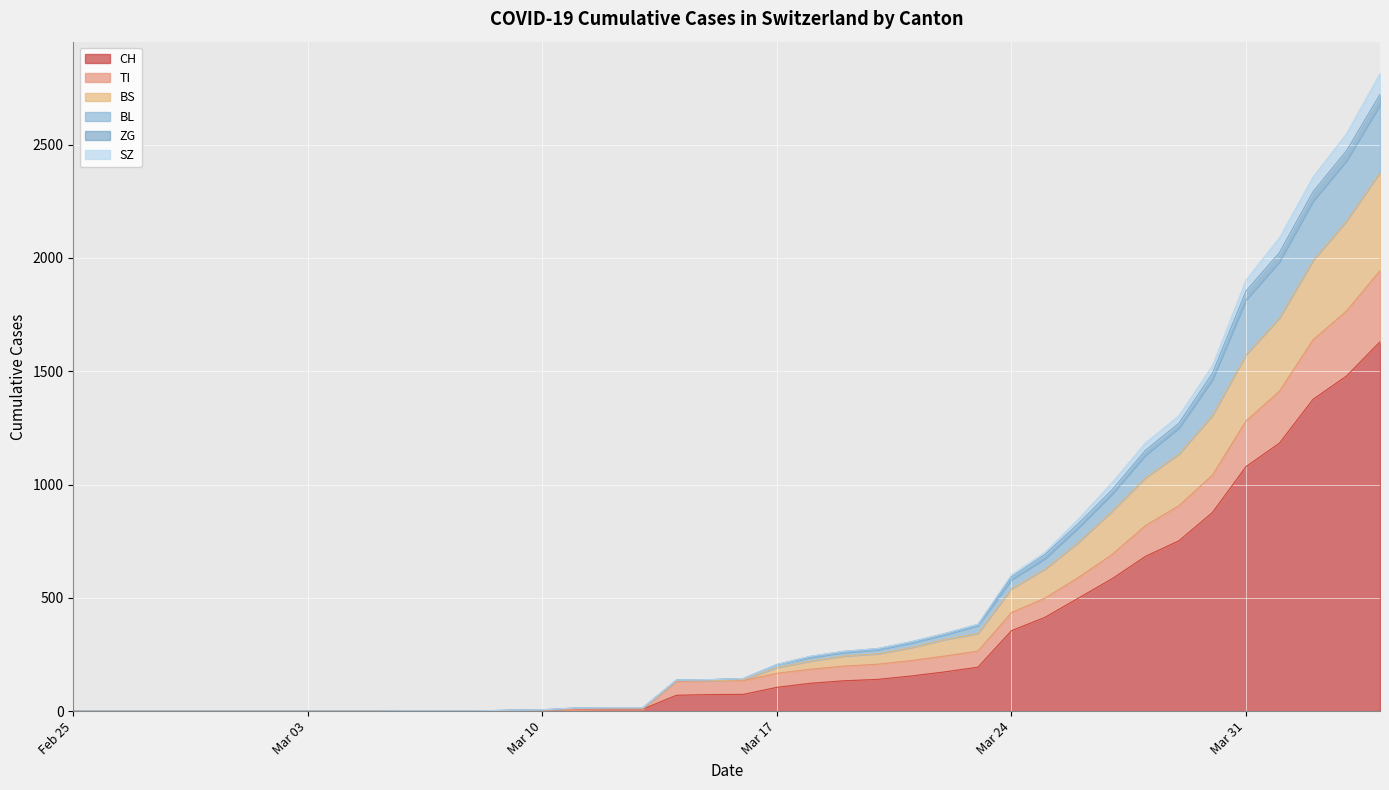

What is the maximum value for CH?

1630